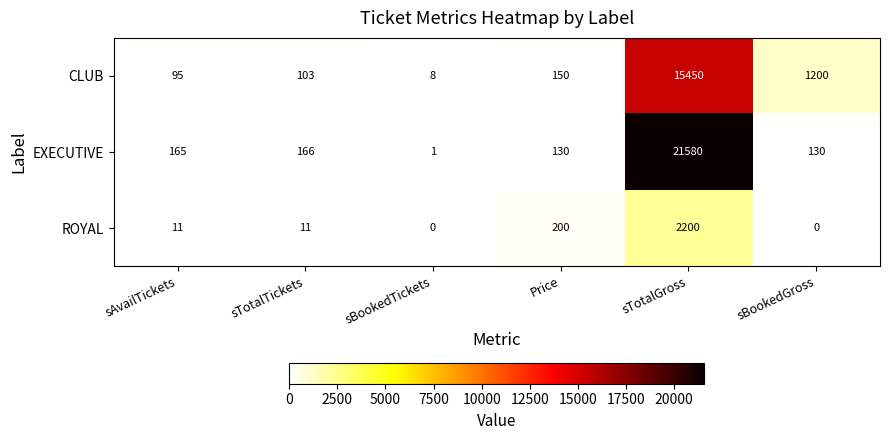

What is the sum of all ROYAL values?

2422